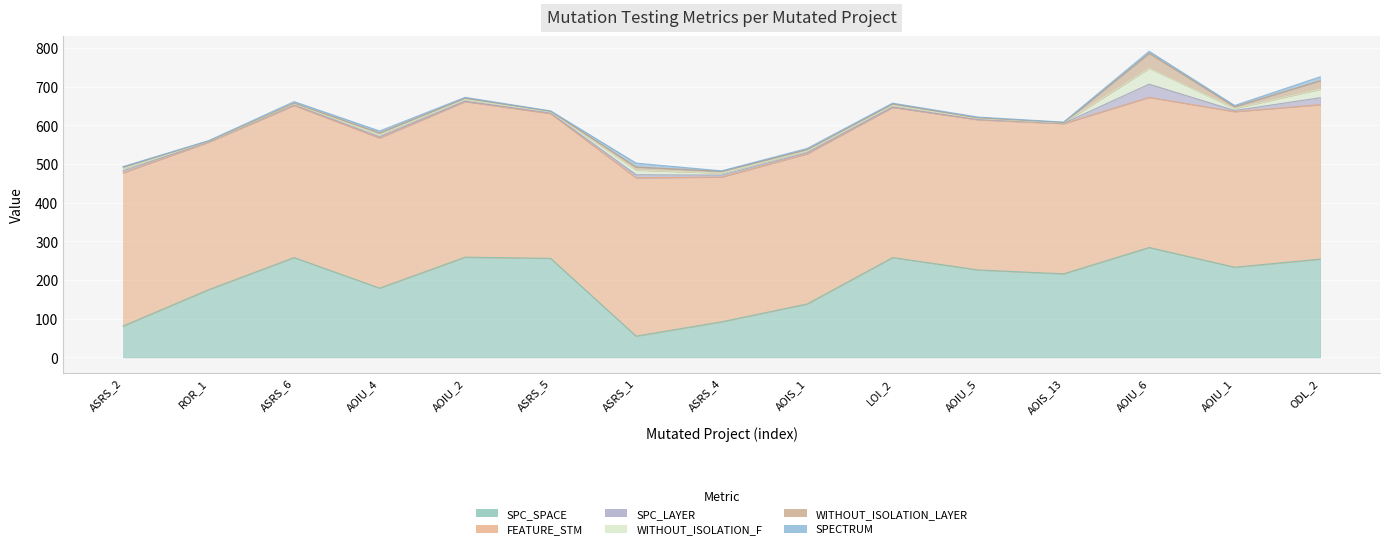

Reading left to right, extract all data points from this chart.

SPC_SPACE: 81	175	258	179	259	256	55	92	138	258	226	216	284	233	254
FEATURE_STM: 396	381	393	388	402	374	409	374	388	388	388	388	388	402	399
SPC_LAYER: 5	1	2	3	1	2	8	5	3	1	1	1	34	3	18
WITHOUT_ISOLATION_F: 5	1	2	5	4	2	12	5	4	4	2	1	41	5	22
WITHOUT_ISOLATION_LAYER: 5	1	2	5	4	2	8	5	4	4	2	1	39	5	22
SPECTRUM: 1	1	4	5	2	1	10	1	3	2	2	1	5	3	10